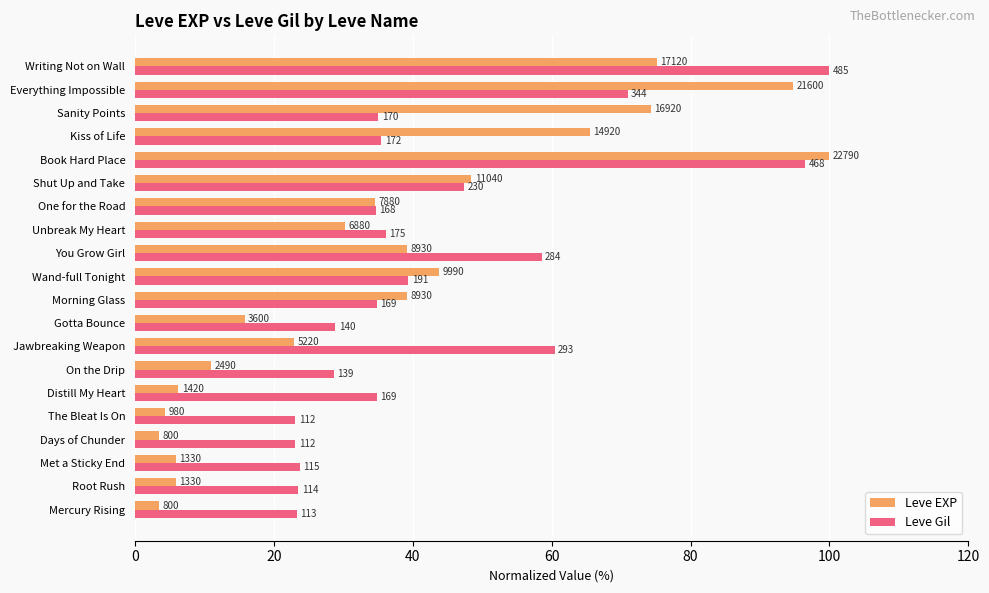

Reading right to left, transcribe all the data shown in this chart.

Leve EXP: 75.1	94.8	74.2	65.5	100.0	48.4	34.6	30.2	39.2	43.8	39.2	15.8	22.9	10.9	6.2	4.3	3.5	5.8	5.8	3.5
Leve Gil: 100.0	70.9	35.1	35.5	96.5	47.4	34.6	36.1	58.6	39.4	34.8	28.9	60.4	28.7	34.8	23.1	23.1	23.7	23.5	23.3